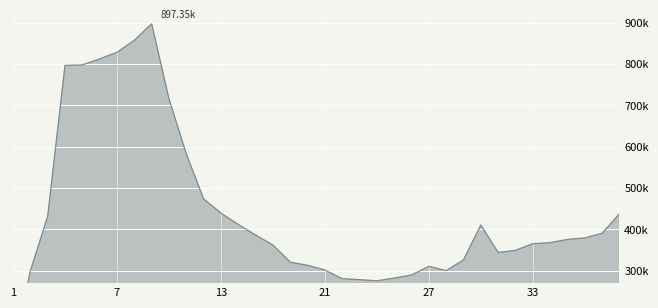

The value at 33 is 516309. True or false?

False